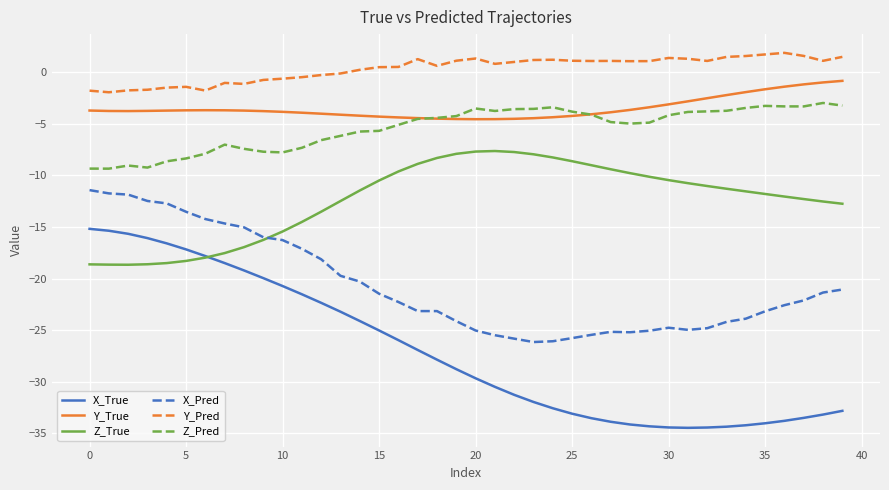

True or false: Y_True and X_Pred cross at least once.

False